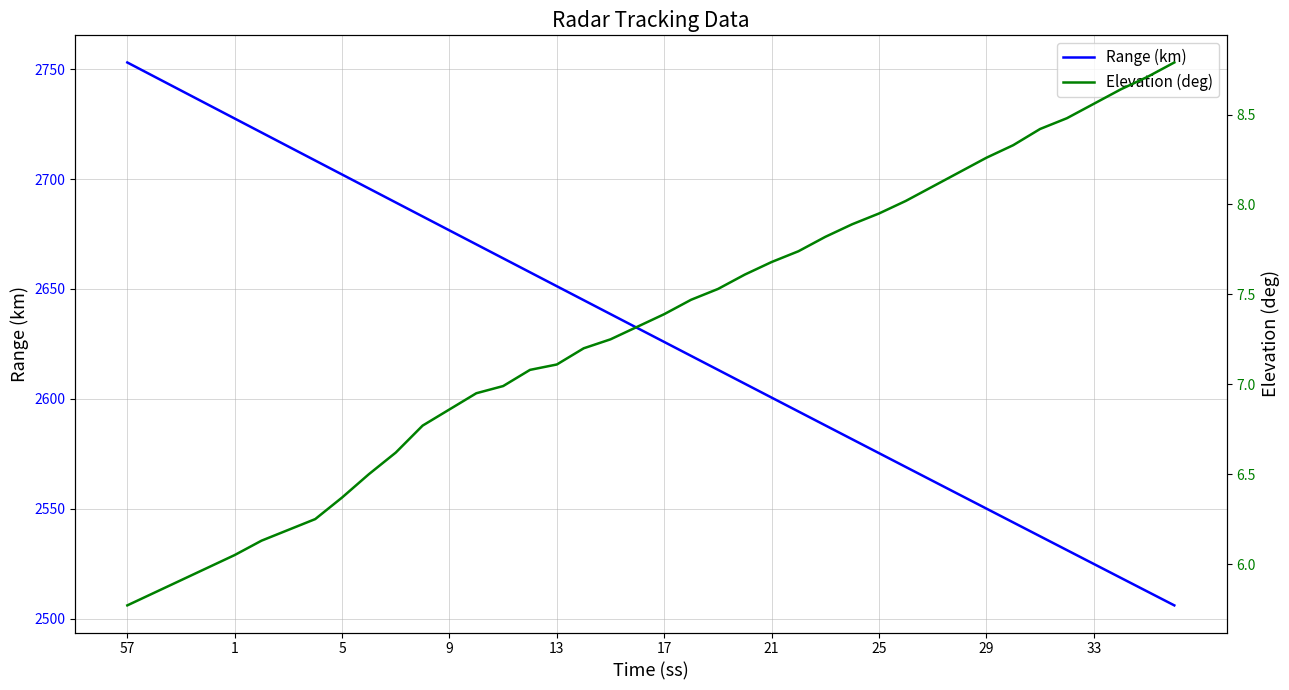

What are all the series names shown in the legend?

Range (km), Elevation (deg)